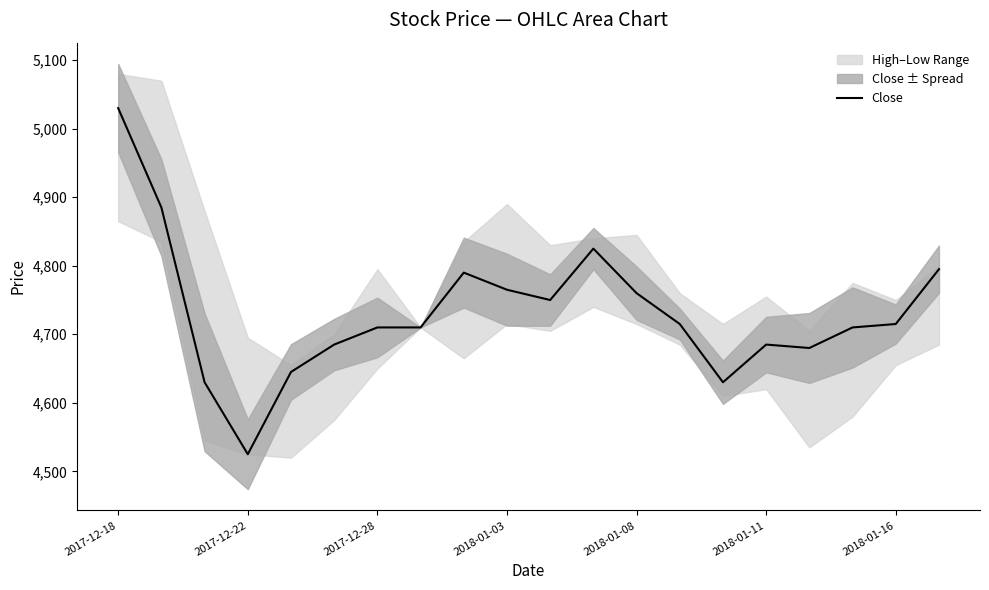

Reading left to right, transcribe all the data shown in this chart.

5030	4885	4630	4525	4645	4685	4710	4710	4790	4765	4750	4825	4760	4715	4630	4685	4680	4710	4715	4795